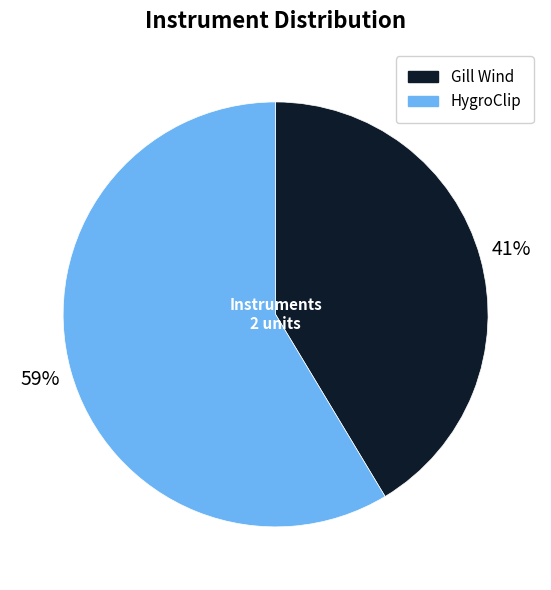

True or false: Gill Wind accounts for 47% of the total.

False